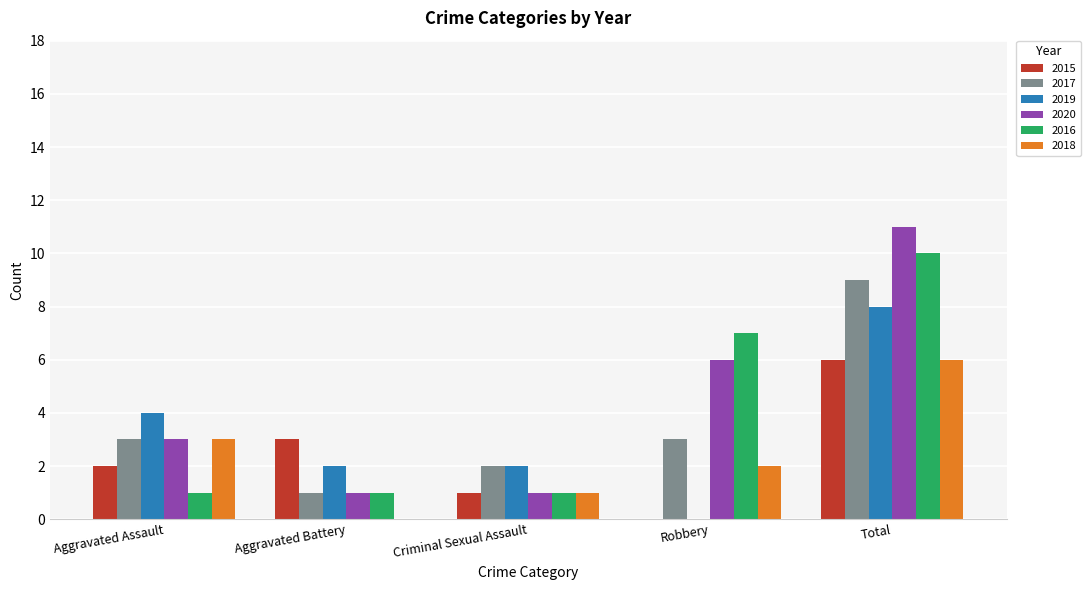

How many groups of bars are there?

5